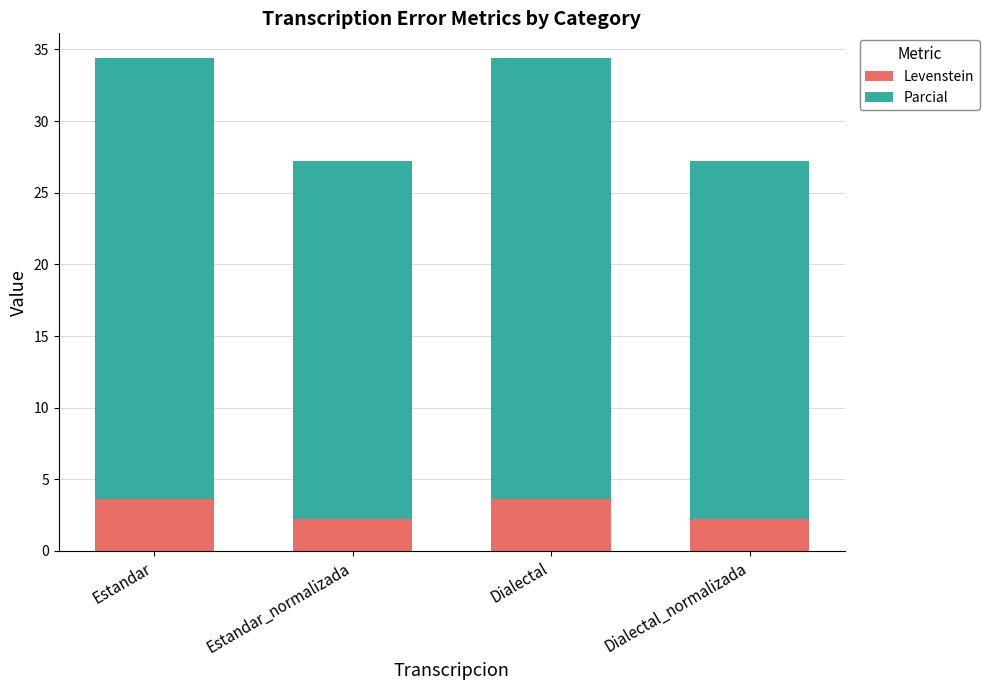

How many data points in Levenstein are less than 3?

2